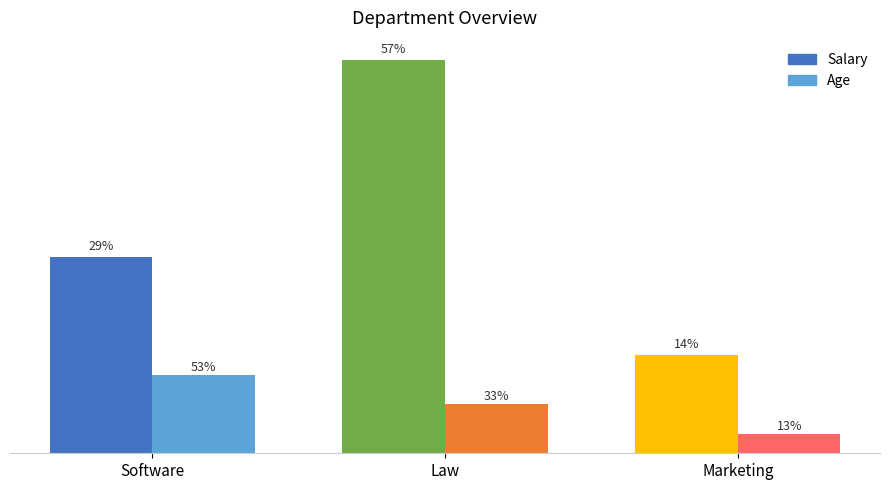

Are the bars grouped side by side (vs. stacked)?

Yes